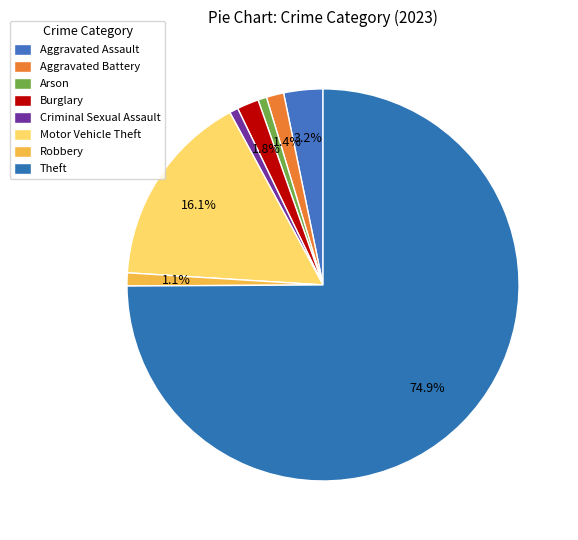

Rank the categories by value from lowest to highest.

Arson, Criminal Sexual Assault, Robbery, Aggravated Battery, Burglary, Aggravated Assault, Motor Vehicle Theft, Theft